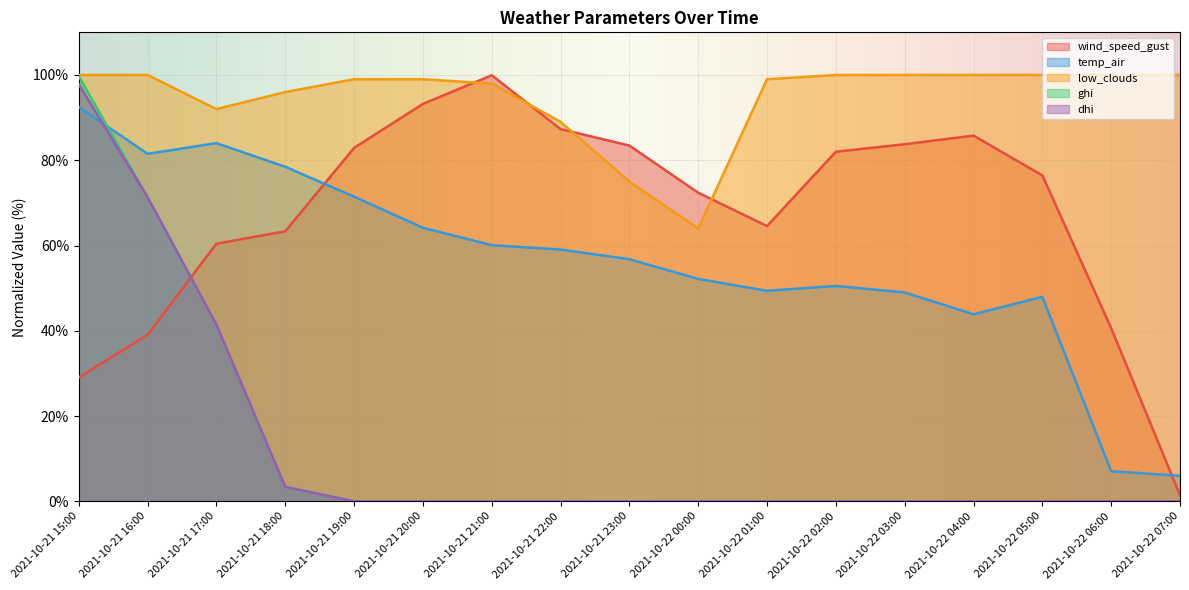

Where is low_clouds nearest to the value 82?

2021-10-21 22:00